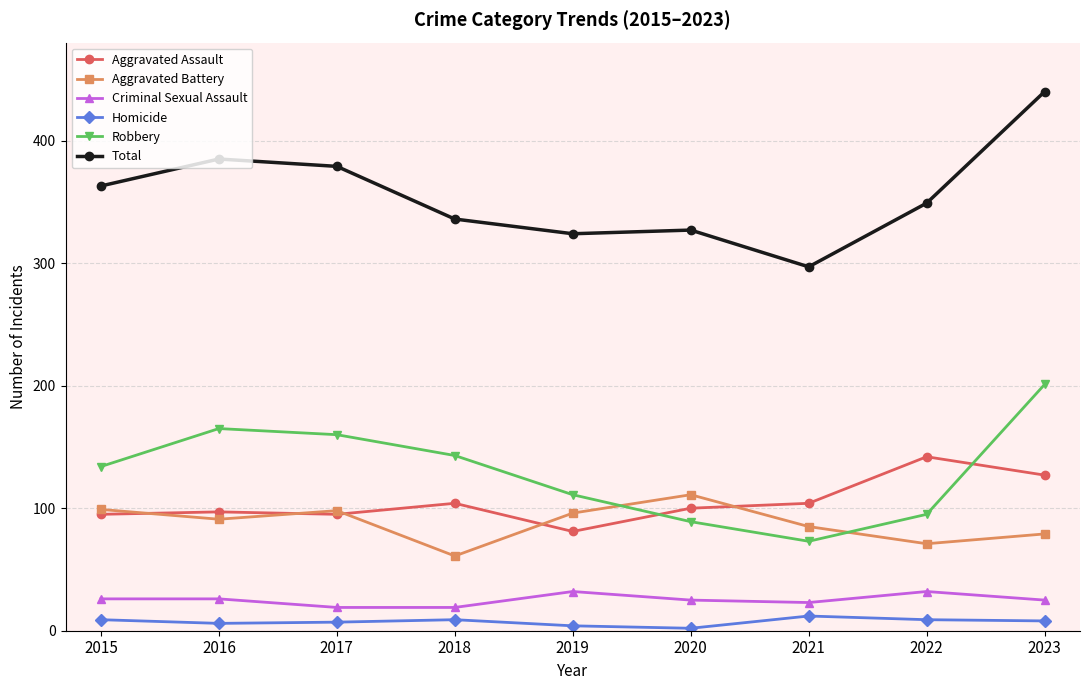

How many interior local peaks does the Robbery series have?

1